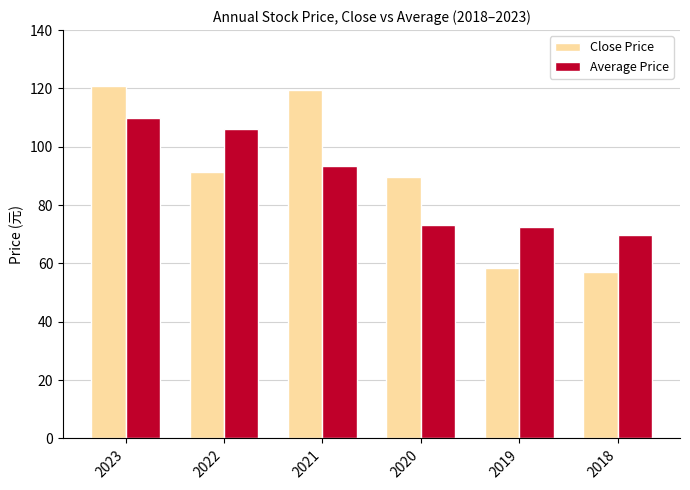

What is the value of the Close Price bar at the 6th from the left?

56.9